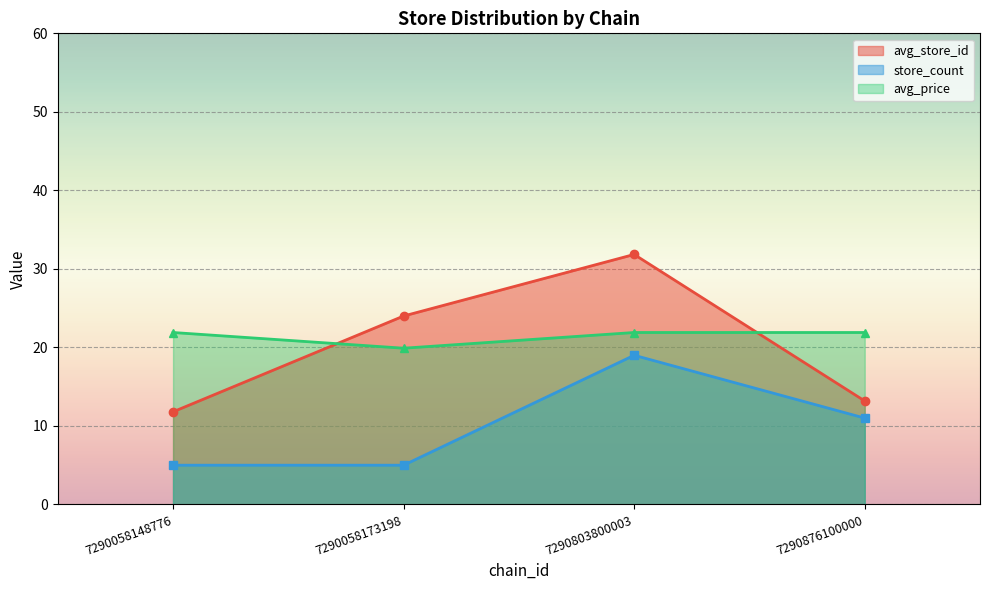

Rank the categories by avg_store_id value from lowest to highest.

7290058148776, 7290876100000, 7290058173198, 7290803800003